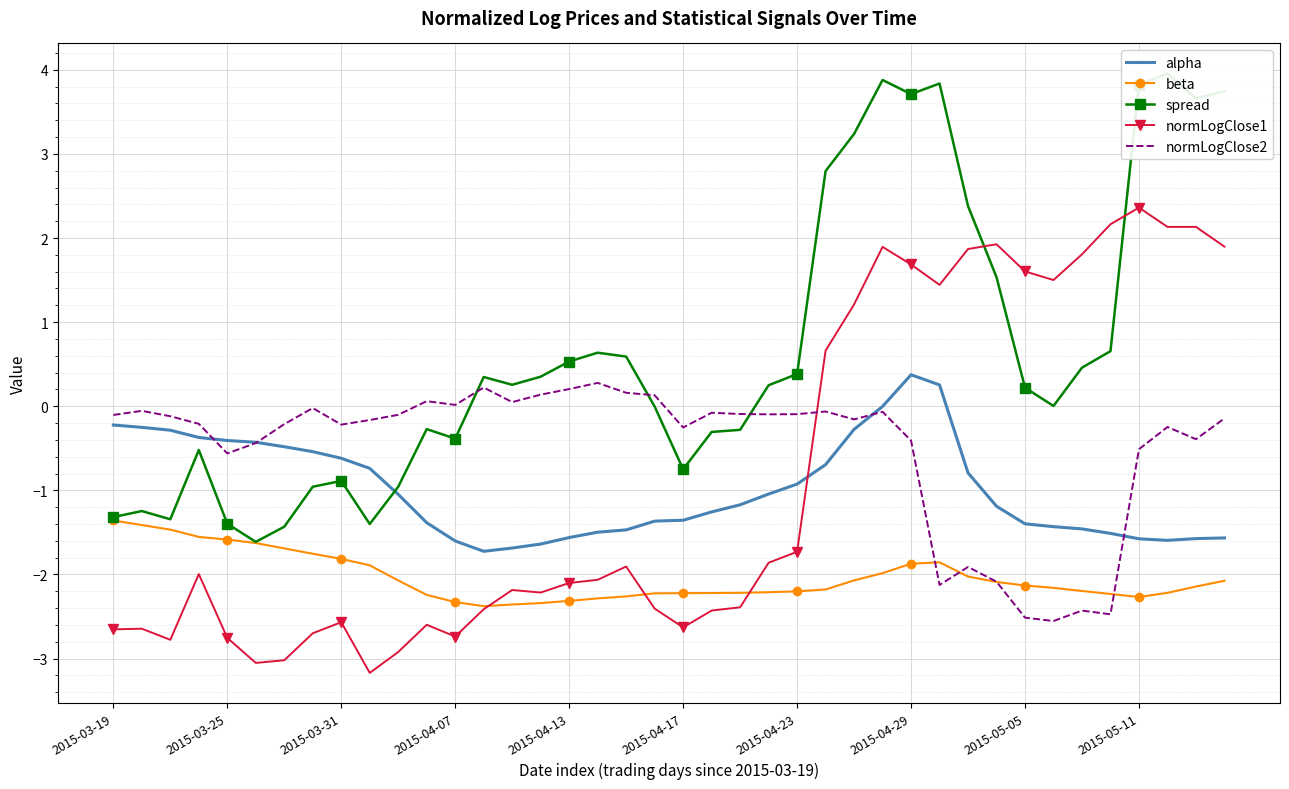

After their last crossing, which series has the higher values: normLogClose1 or normLogClose2?

normLogClose1